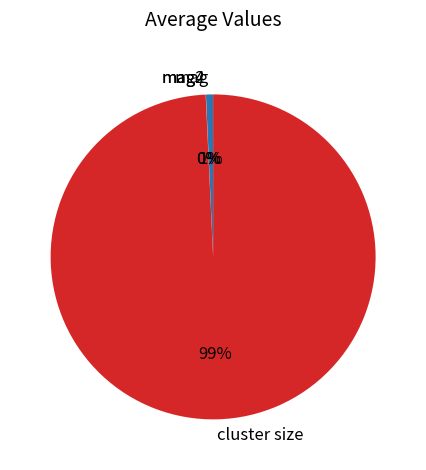

Which slice is the largest?

cluster size